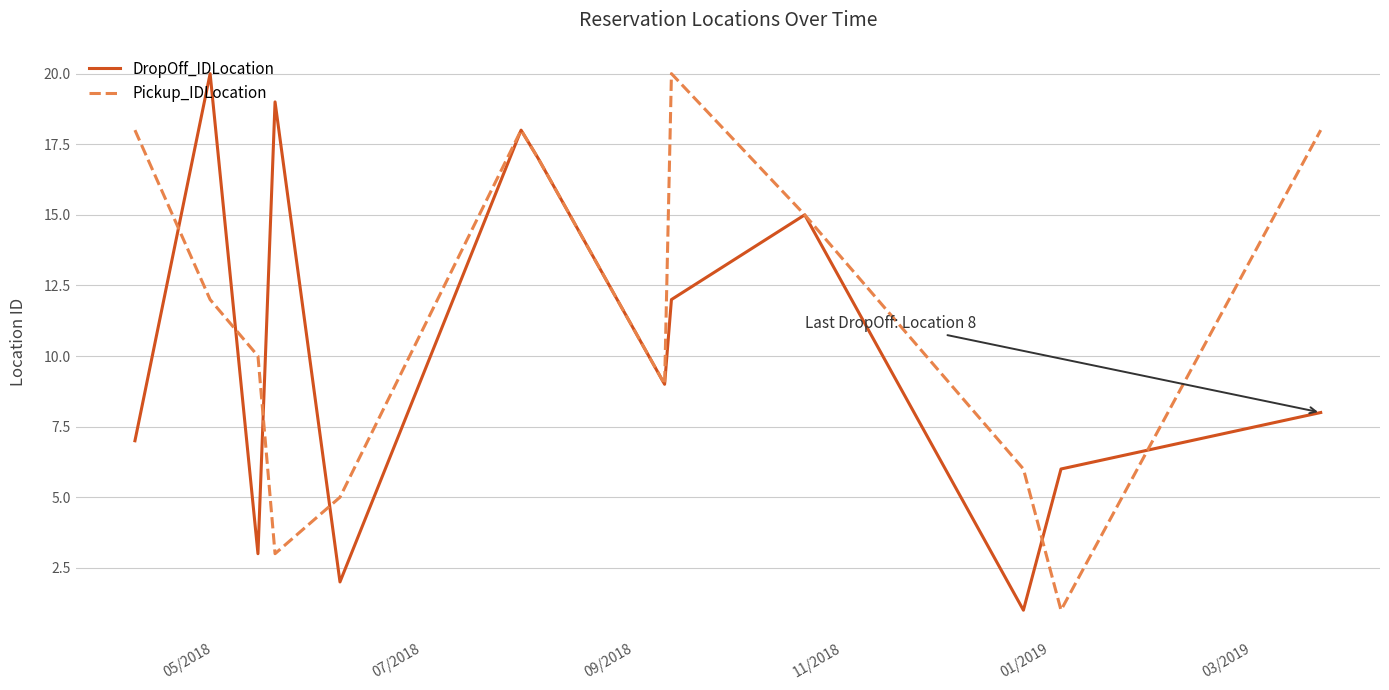

What is the highest value of the DropOff_IDLocation series?

20